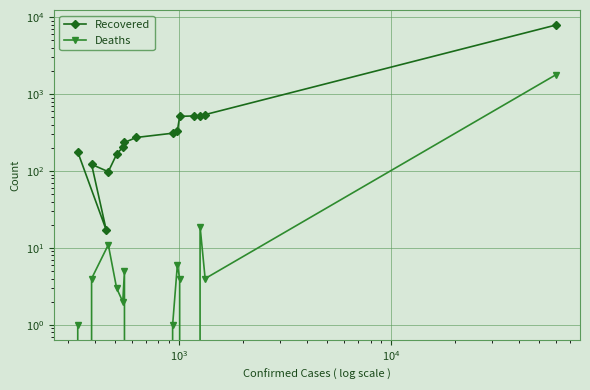

Rank the series by their average value, from lowest to highest.

Deaths, Recovered